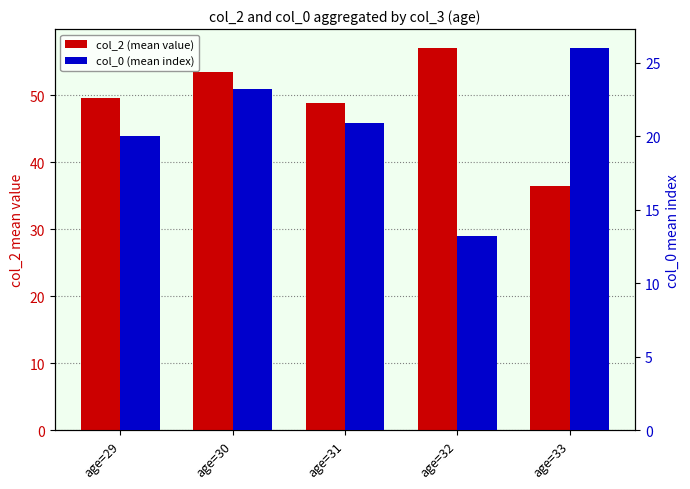

Is it true that col_0 (mean index) equals 20.9 at age=31?

True